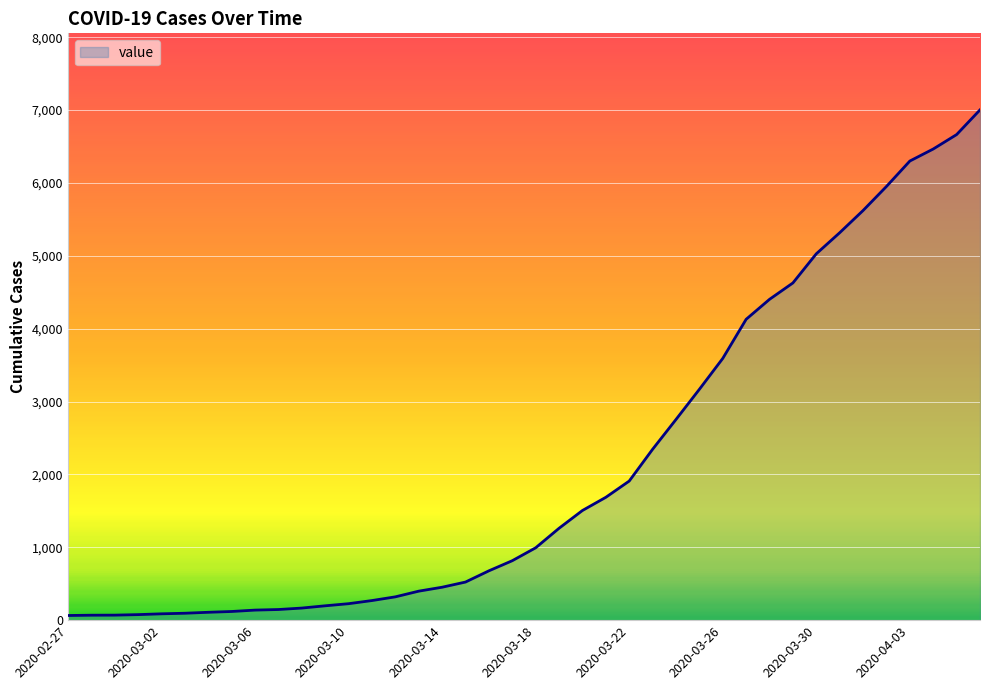

What is the difference between the maximum and minimum values?

6939